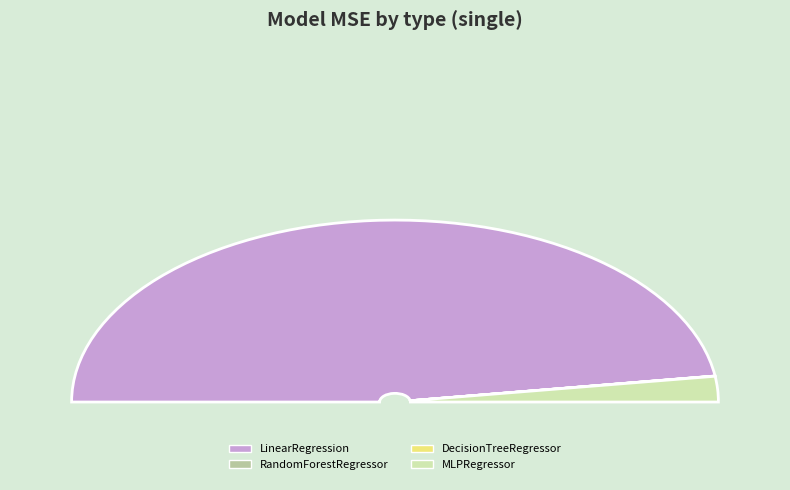

Is it true that LinearRegression is 85% of the pie?

False